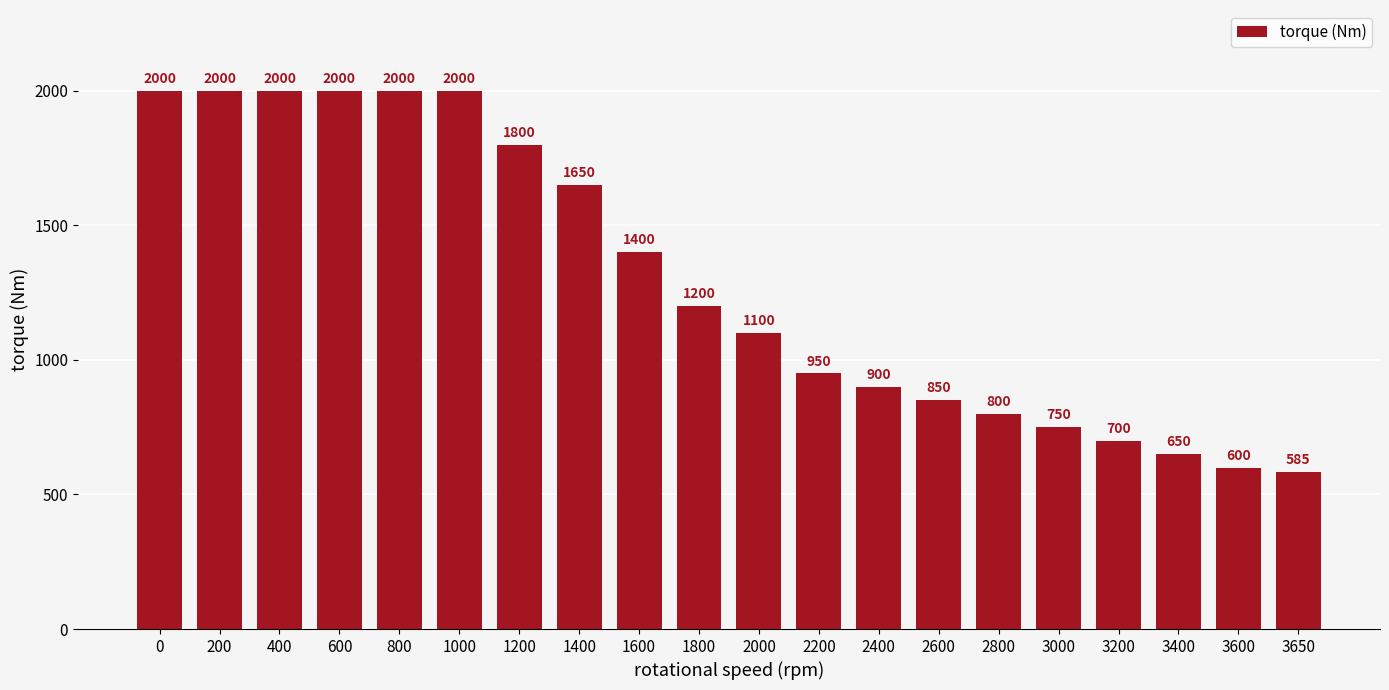

What is the maximum value shown in the chart?

2000